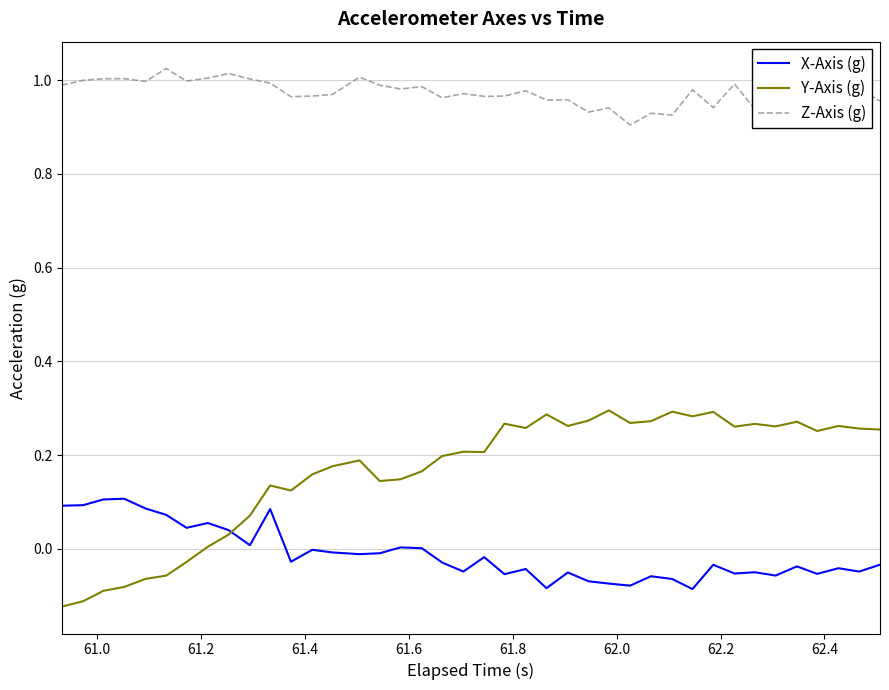

What is the sum of all Y-Axis (g) values?

6.5